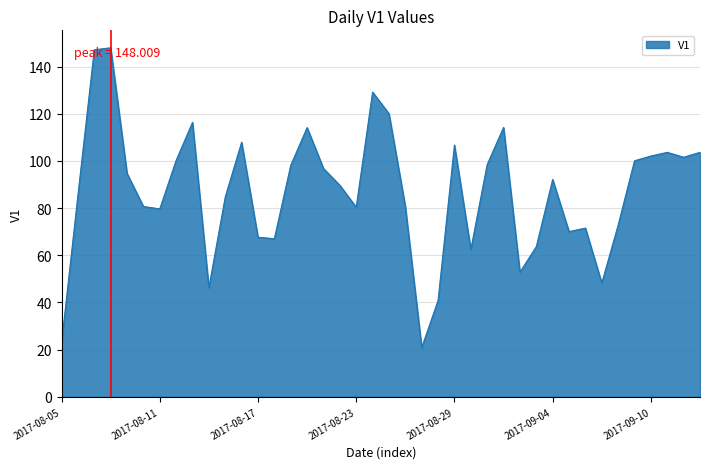

Does the chart display data point markers on the line(s)?

No